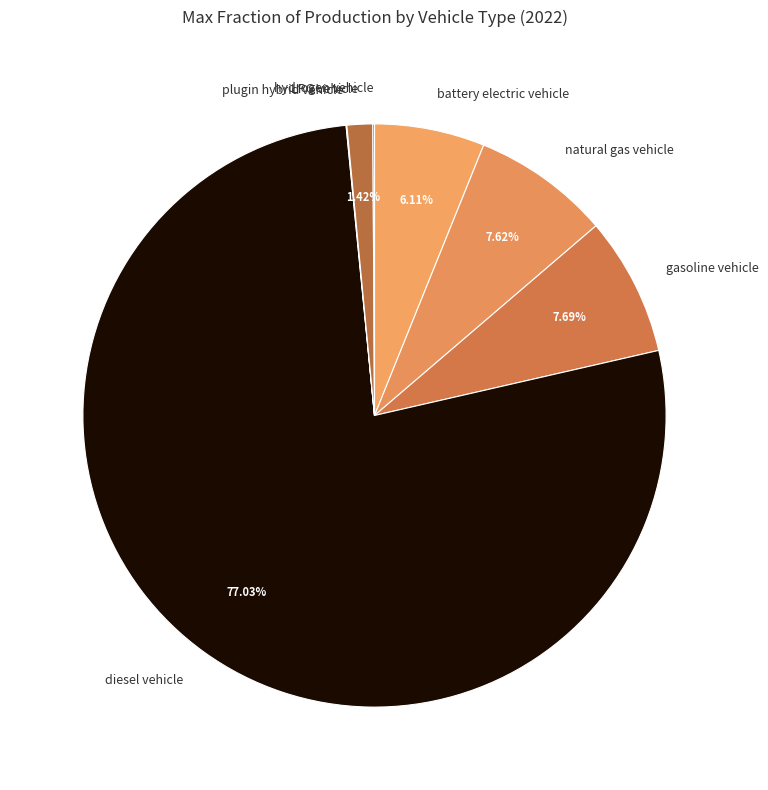

Is the sum of LPG vehicle and diesel vehicle greater than half?

Yes